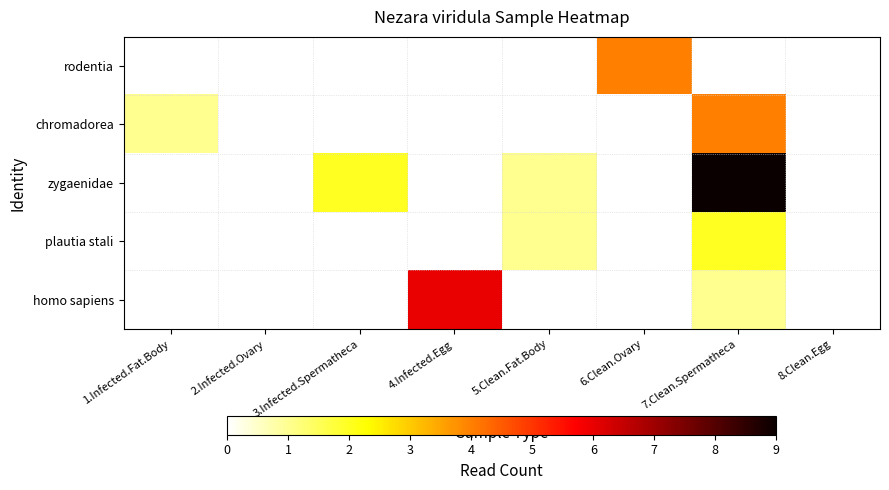

Reading right to left, transcribe all the data shown in this chart.

rodentia: 8.Clean.Egg=0	7.Clean.Spermatheca=0	6.Clean.Ovary=4	5.Clean.Fat.Body=0	4.Infected.Egg=0	3.Infected.Spermatheca=0	2.Infected.Ovary=0	1.Infected.Fat.Body=0
chromadorea: 8.Clean.Egg=0	7.Clean.Spermatheca=4	6.Clean.Ovary=0	5.Clean.Fat.Body=0	4.Infected.Egg=0	3.Infected.Spermatheca=0	2.Infected.Ovary=0	1.Infected.Fat.Body=1
zygaenidae: 8.Clean.Egg=0	7.Clean.Spermatheca=9	6.Clean.Ovary=0	5.Clean.Fat.Body=1	4.Infected.Egg=0	3.Infected.Spermatheca=2	2.Infected.Ovary=0	1.Infected.Fat.Body=0
plautia stali: 8.Clean.Egg=0	7.Clean.Spermatheca=2	6.Clean.Ovary=0	5.Clean.Fat.Body=1	4.Infected.Egg=0	3.Infected.Spermatheca=0	2.Infected.Ovary=0	1.Infected.Fat.Body=0
homo sapiens: 8.Clean.Egg=0	7.Clean.Spermatheca=1	6.Clean.Ovary=0	5.Clean.Fat.Body=0	4.Infected.Egg=6	3.Infected.Spermatheca=0	2.Infected.Ovary=0	1.Infected.Fat.Body=0